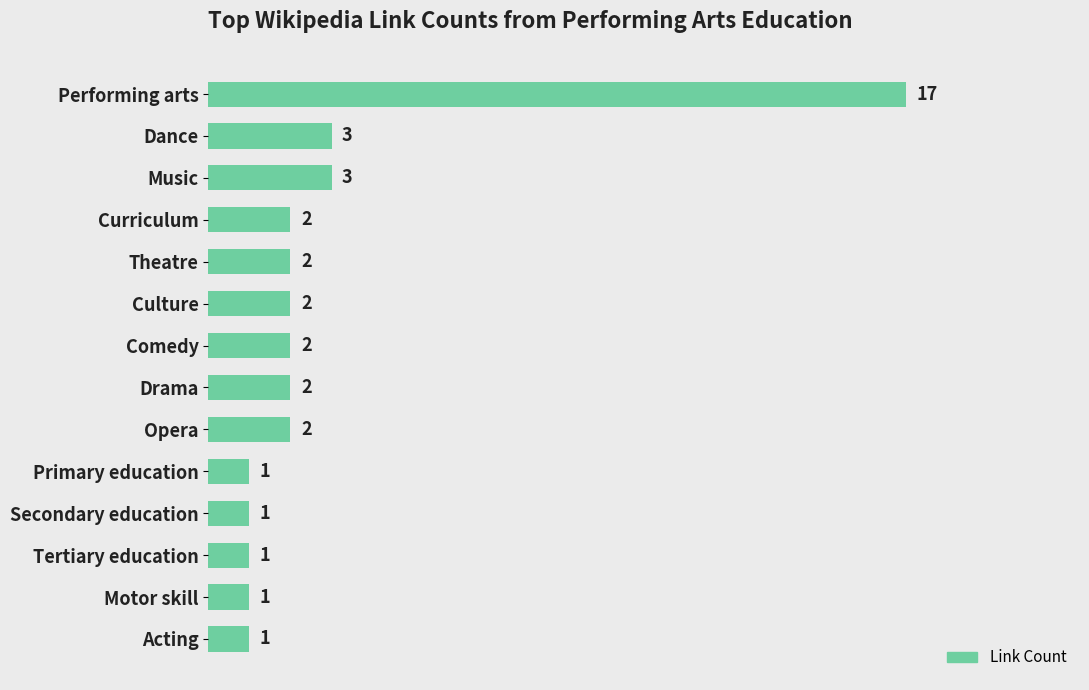

What is the smallest value displayed?

1